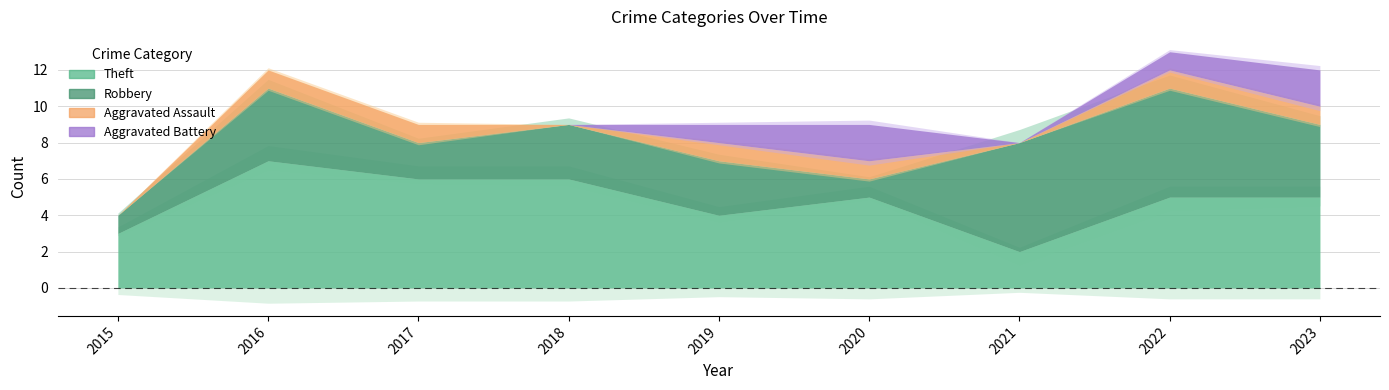

Rank the series by their maximum value, from lowest to highest.

Aggravated Assault, Aggravated Battery, Robbery, Theft